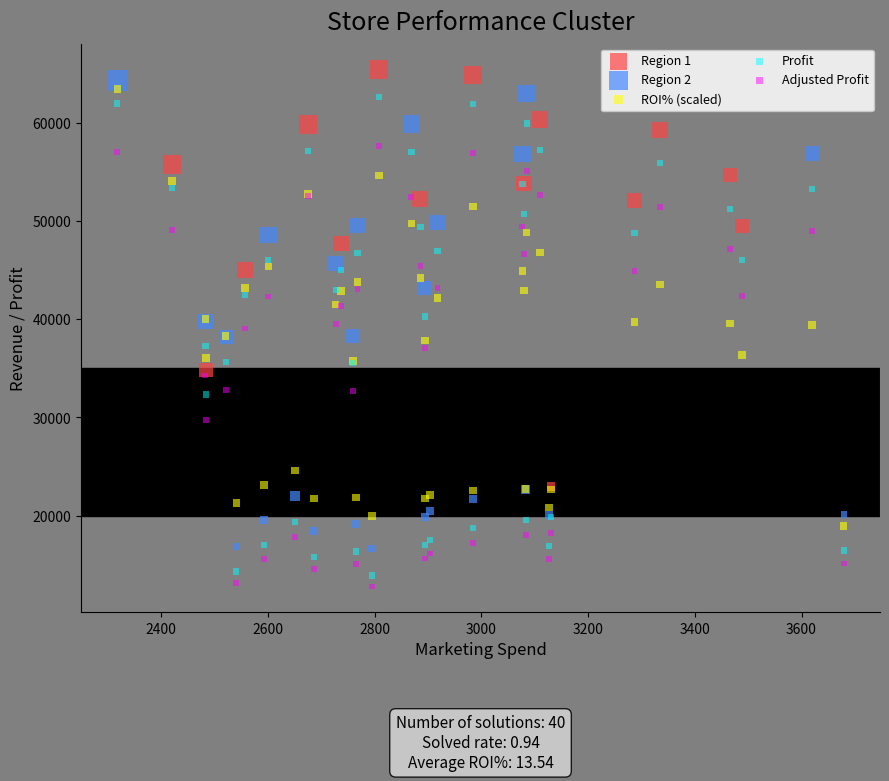

Which series contains the lowest Y value?

Adjusted Profit